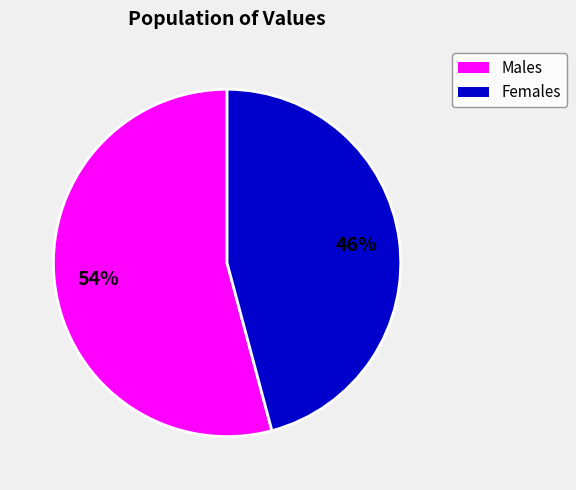

True or false: Males accounts for 54% of the total.

True